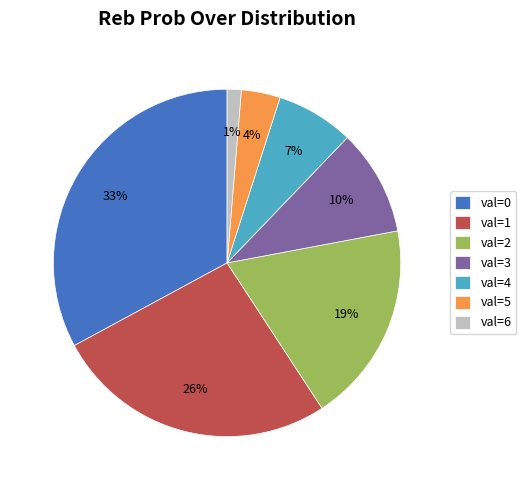

Is there any slice that represents more than half of the pie?

No